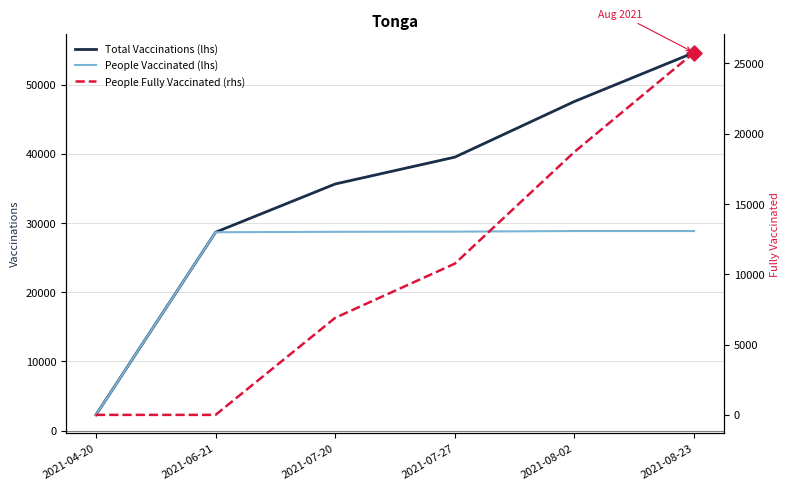

Which series contains the lowest Y value?

People Fully Vaccinated (rhs)